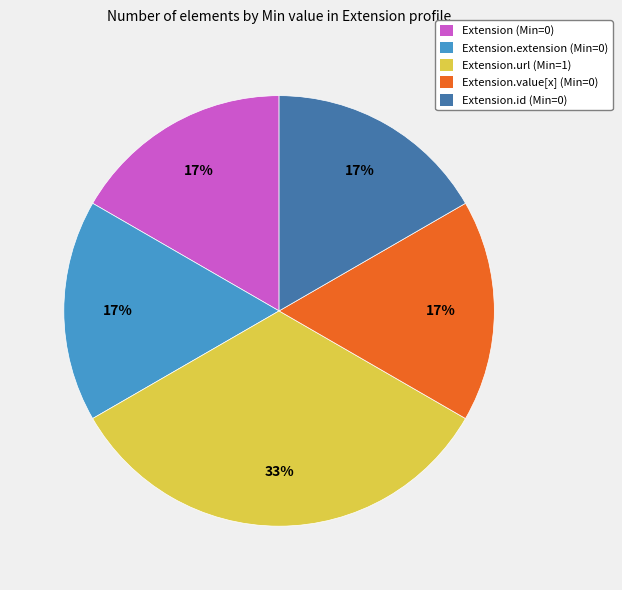

Count the number of slices in the pie.

5